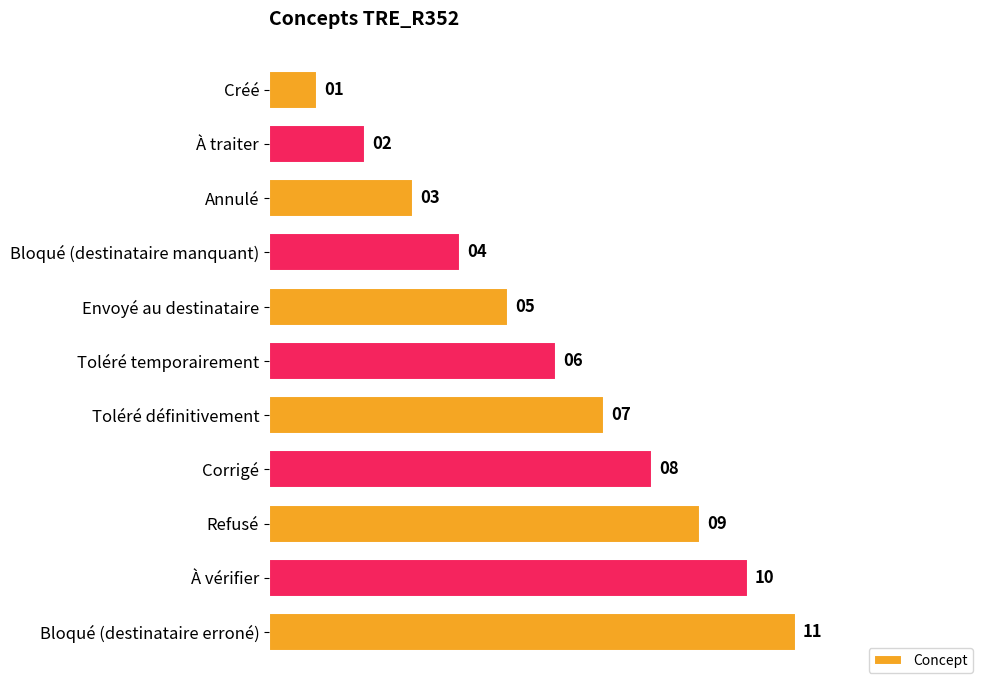

What is the change in value from Créé to Toléré temporairement?

+5